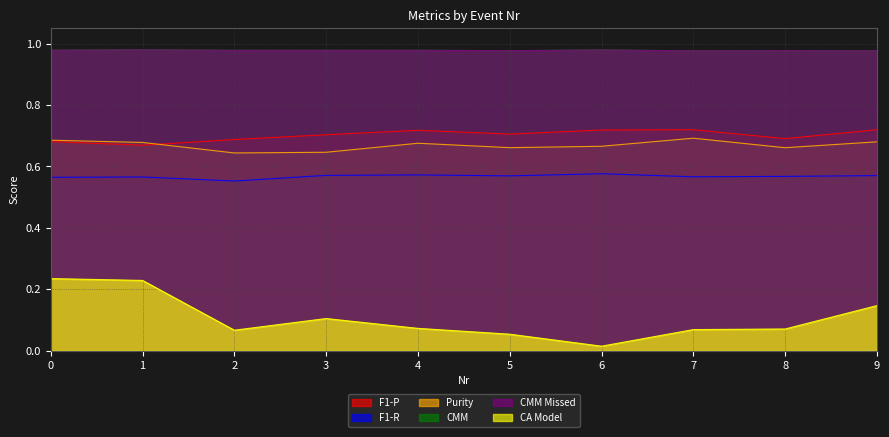

The Purity series shows 0.7 at 1. True or false?

True